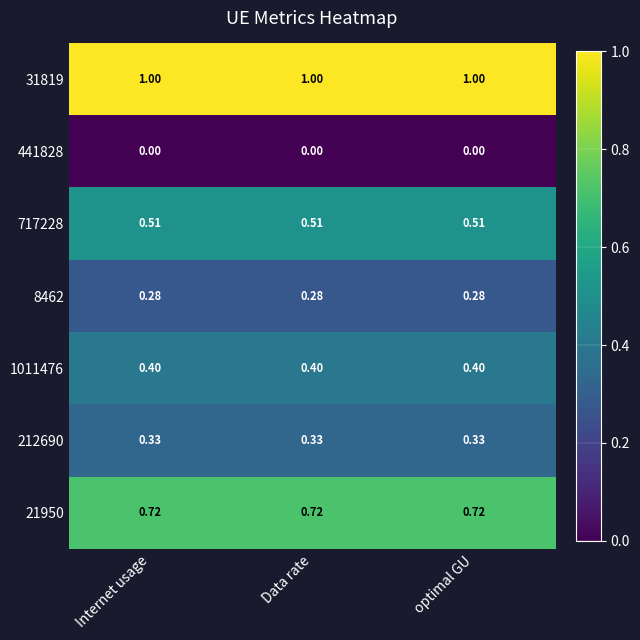

Rank the series at Internet usage from lowest to highest value.

441828, 8462, 212690, 1011476, 717228, 21950, 31819